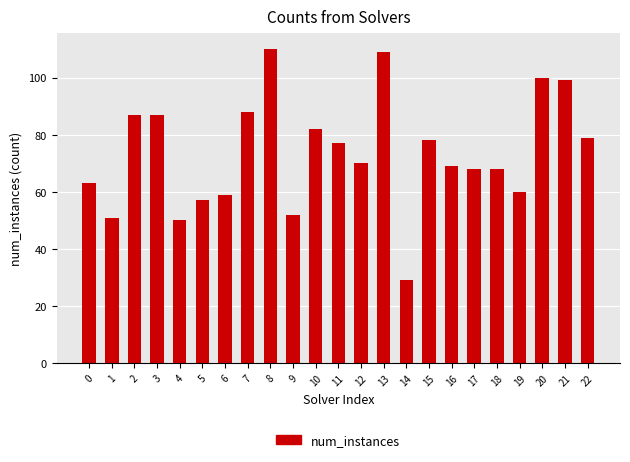

Reading right to left, list all the values displayed in this chart.

79	99	100	60	68	68	69	78	29	109	70	77	82	52	110	88	59	57	50	87	87	51	63